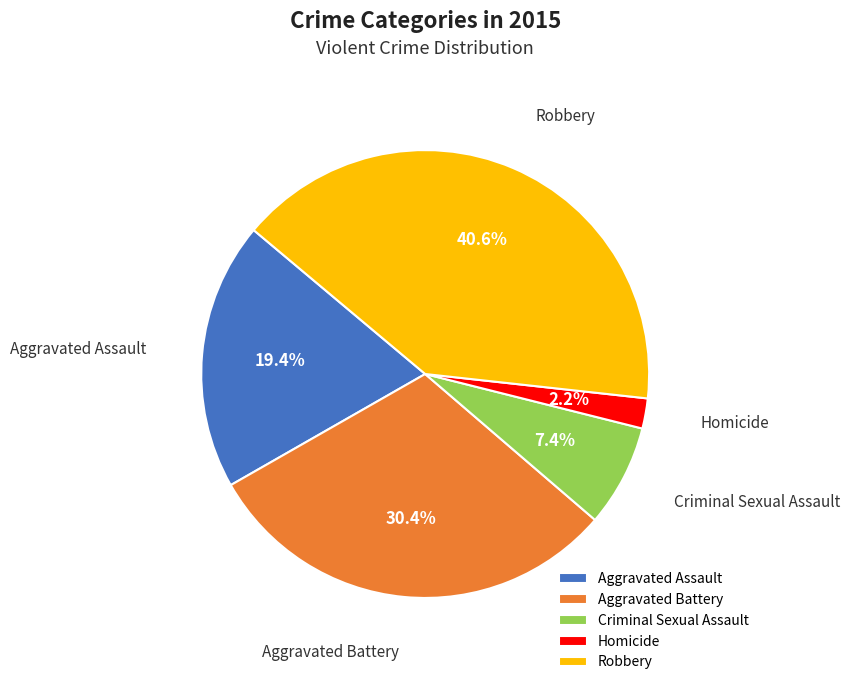

How many slices are in this pie chart?

5